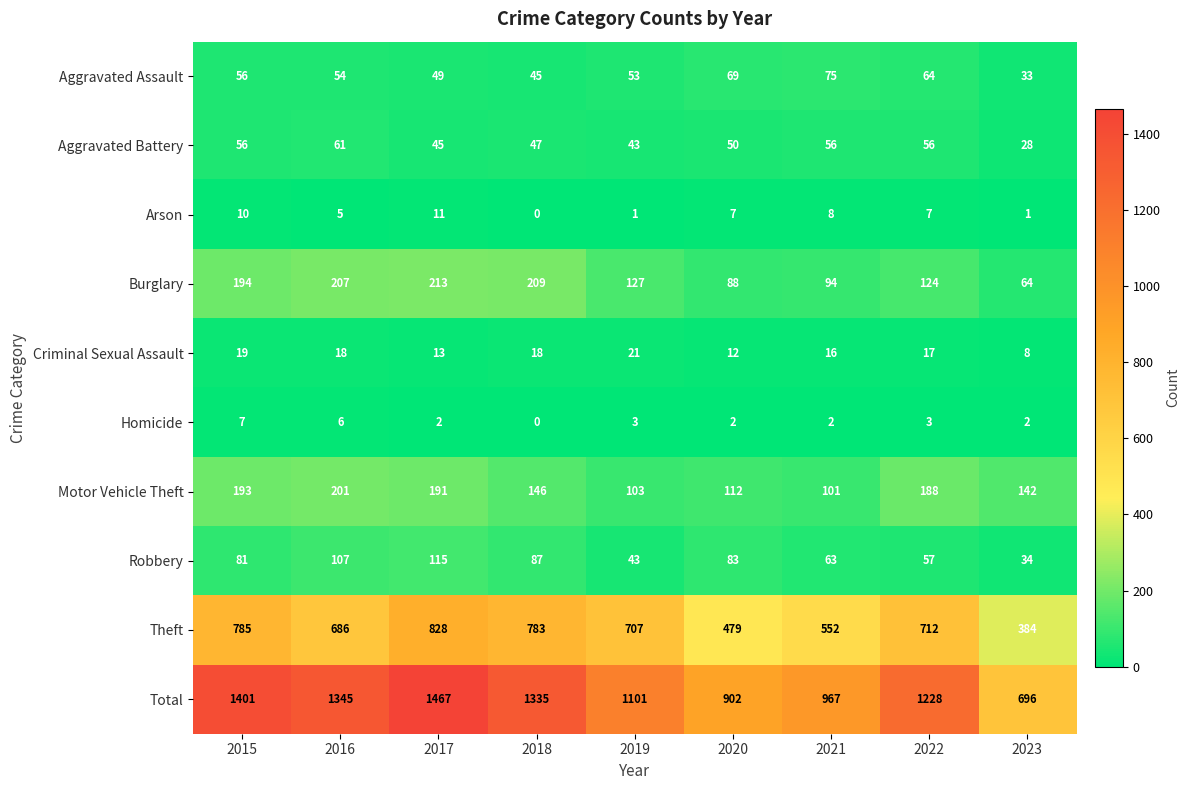

At which label does Homicide reach its peak?

2015